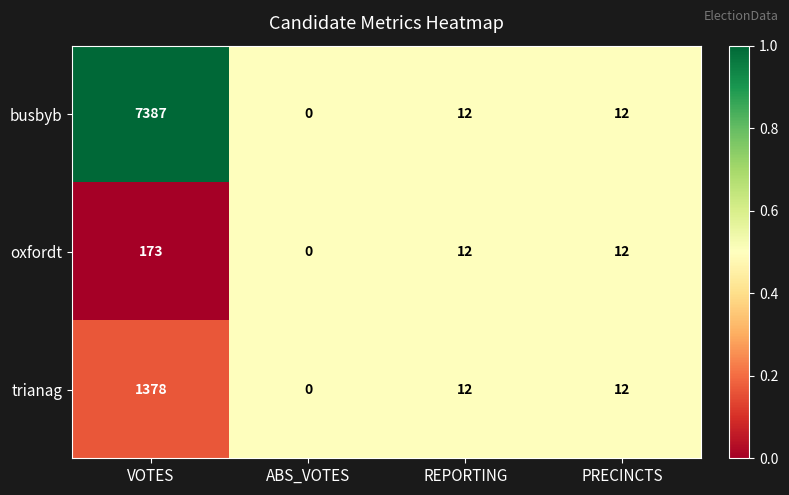

Rank the series by their average value, from lowest to highest.

oxfordt, trianag, busbyb